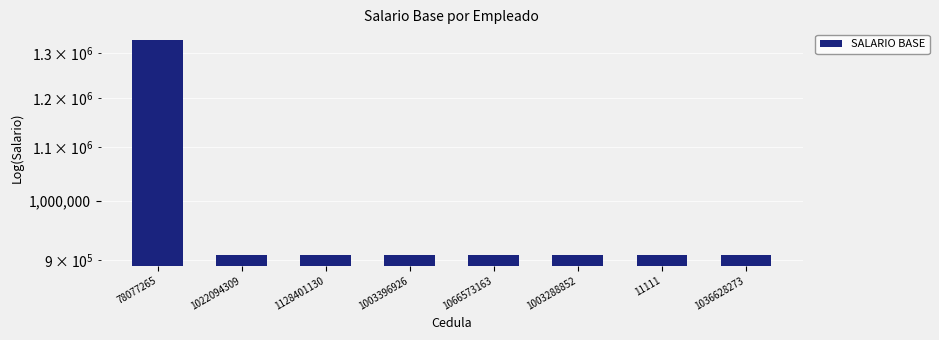

List the labels in order of value, smallest first.

1022094309, 1128401130, 1003396926, 1066573163, 1003288852, 11111, 1036628273, 78077265